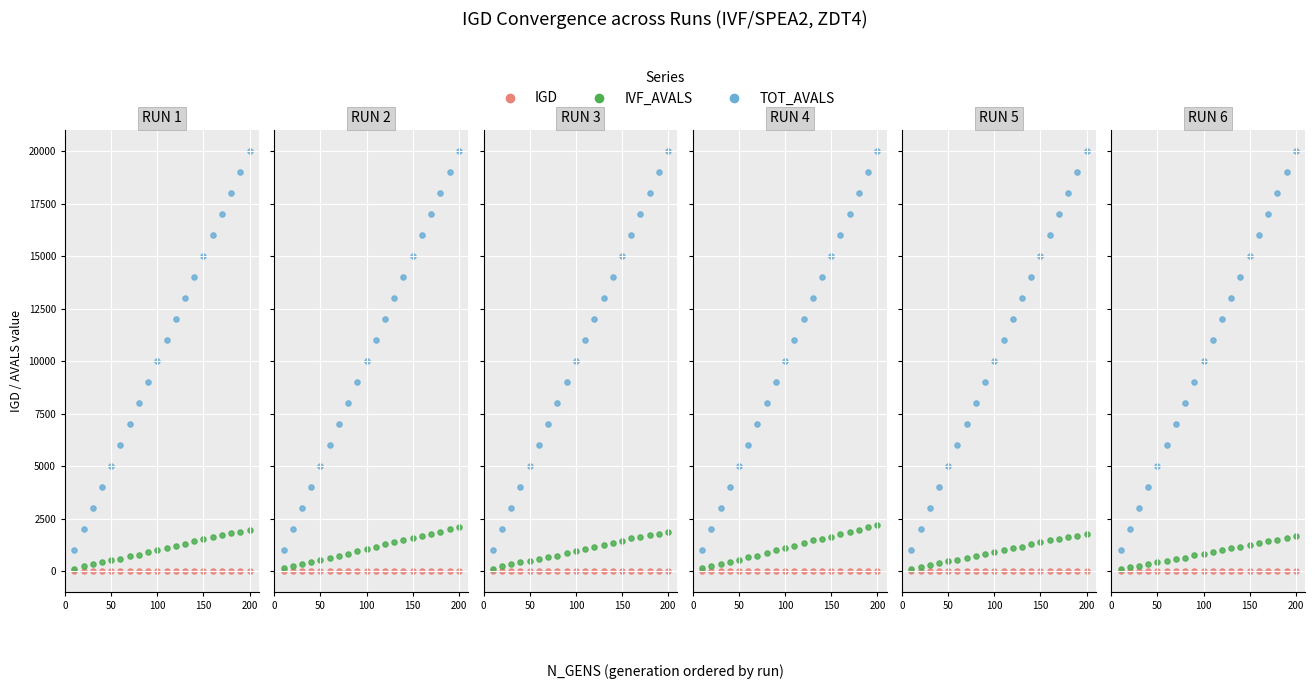

Which series contains the highest Y value?

TOT_AVALS